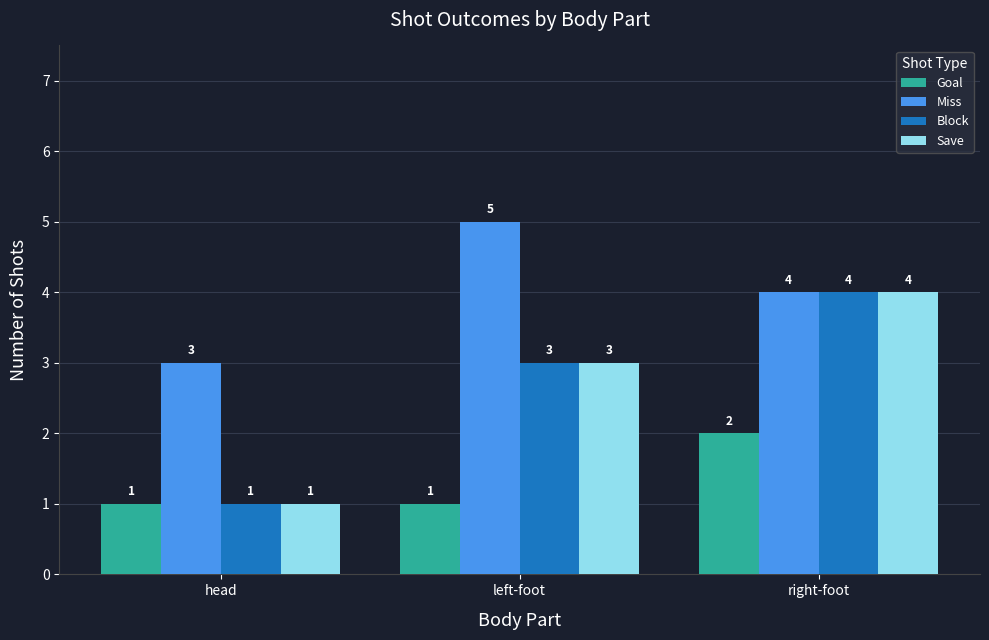

What is the difference between the highest and lowest values at left-foot?

4